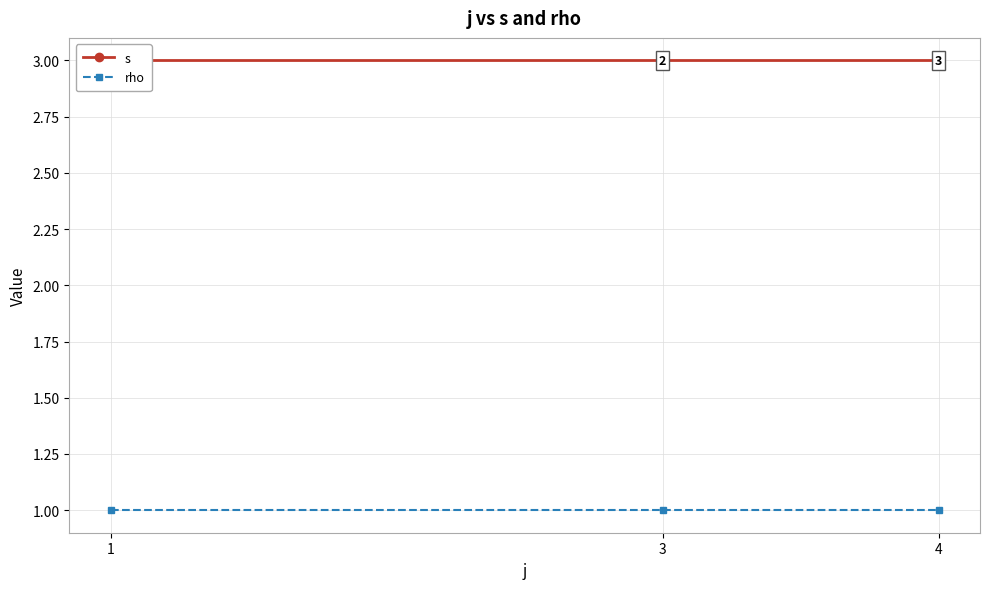

Where is s nearest to the value 3?

1